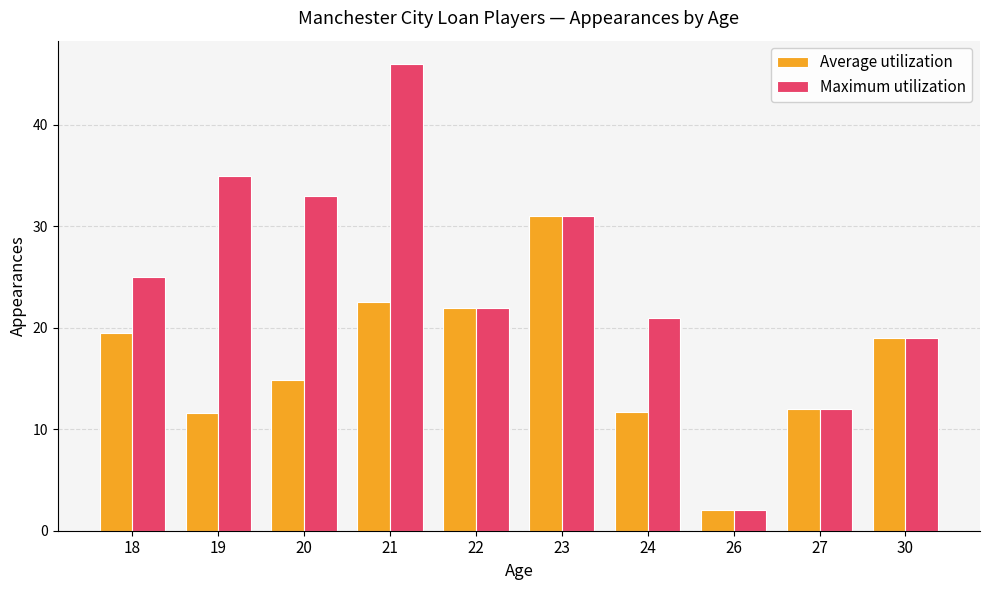

List the series in order of their peak value, lowest first.

Average utilization, Maximum utilization